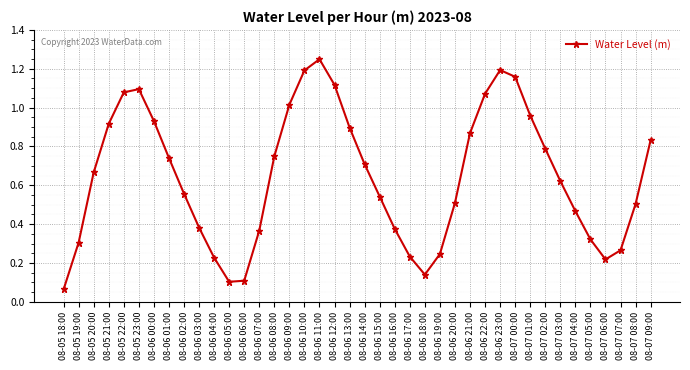

At which category does the data reach its first local peak?

08-05 23:00